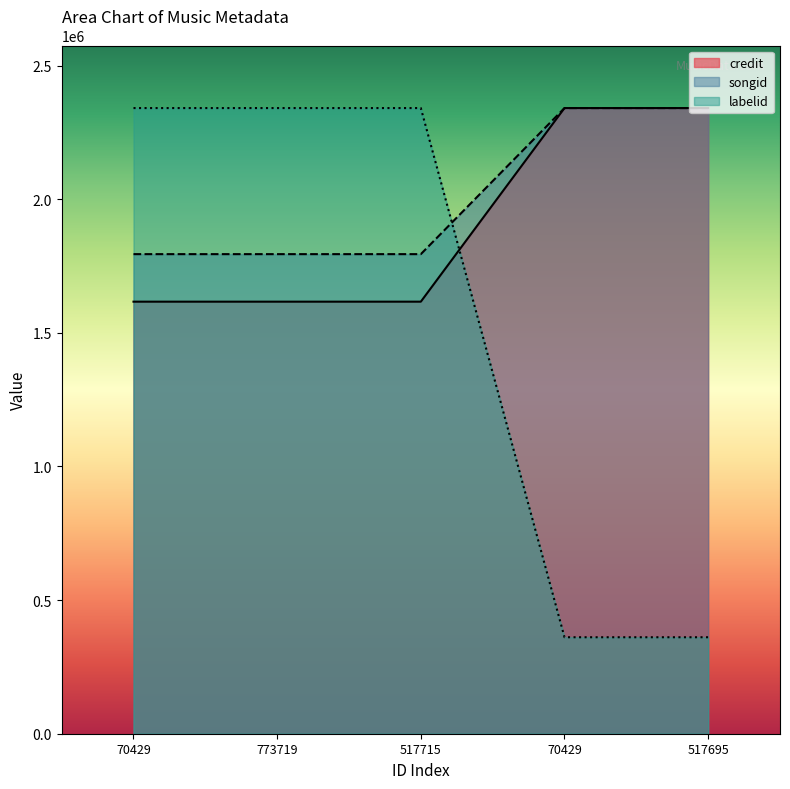

The labelid series shows 2340949.0 at 70429. True or false?

True